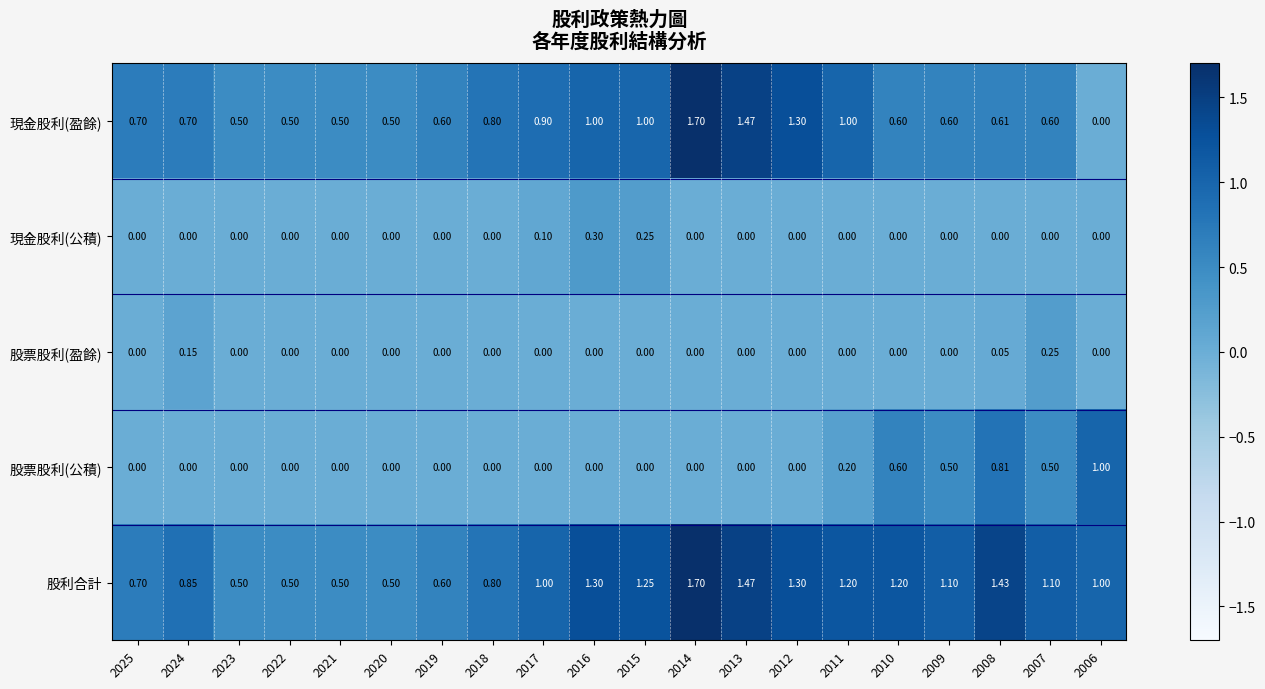

Which series changed the most between 2013 and 2007?

現金股利(盈餘)